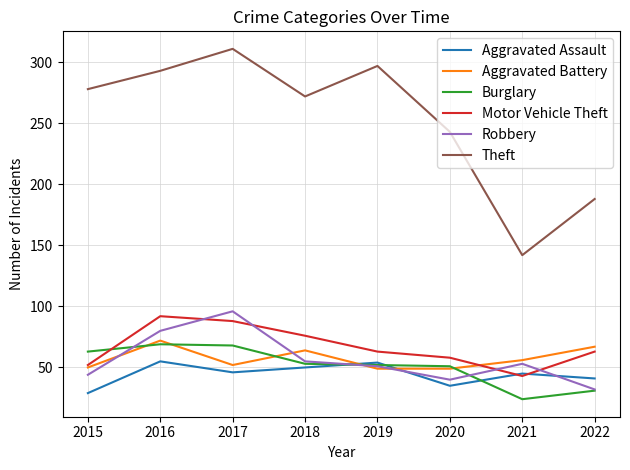

The Motor Vehicle Theft series shows 153 at 2017. True or false?

False